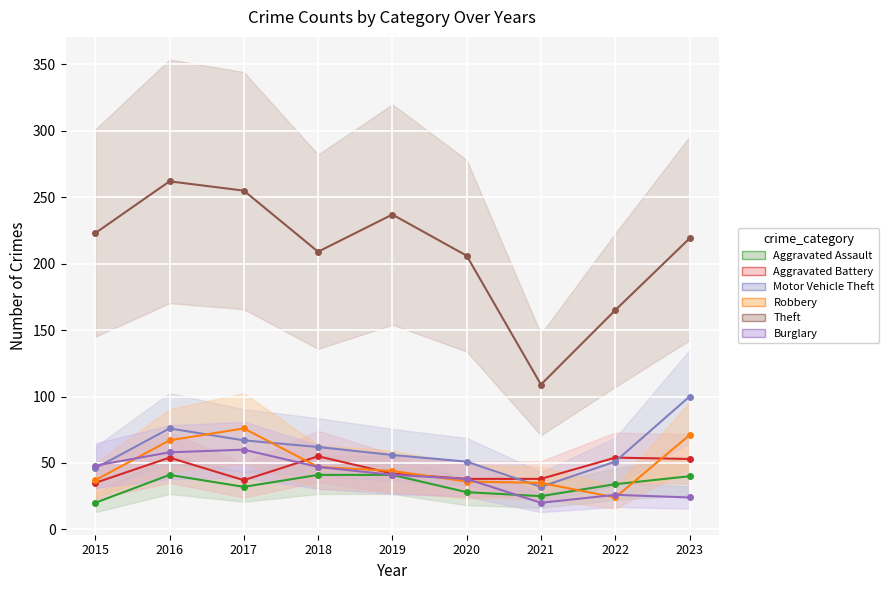

In Theft, how many points are lower than both neighbors (excluding endpoints)?

2